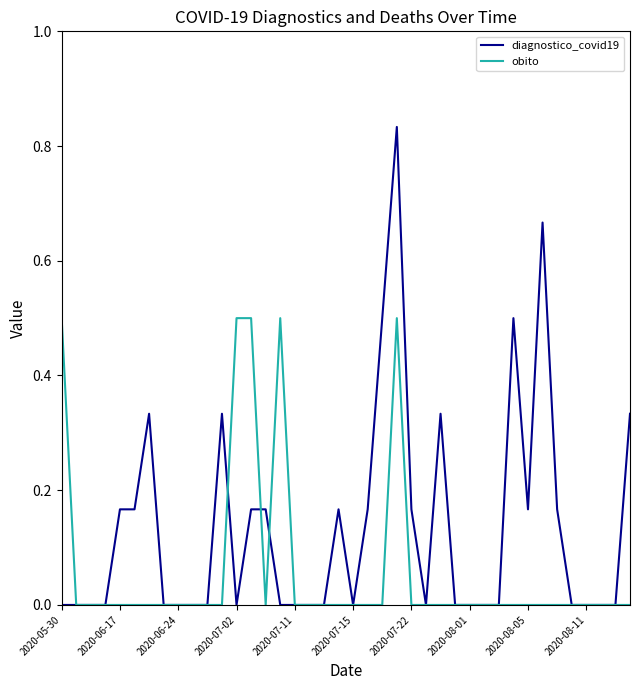

Which series has the widest spread of values?

diagnostico_covid19